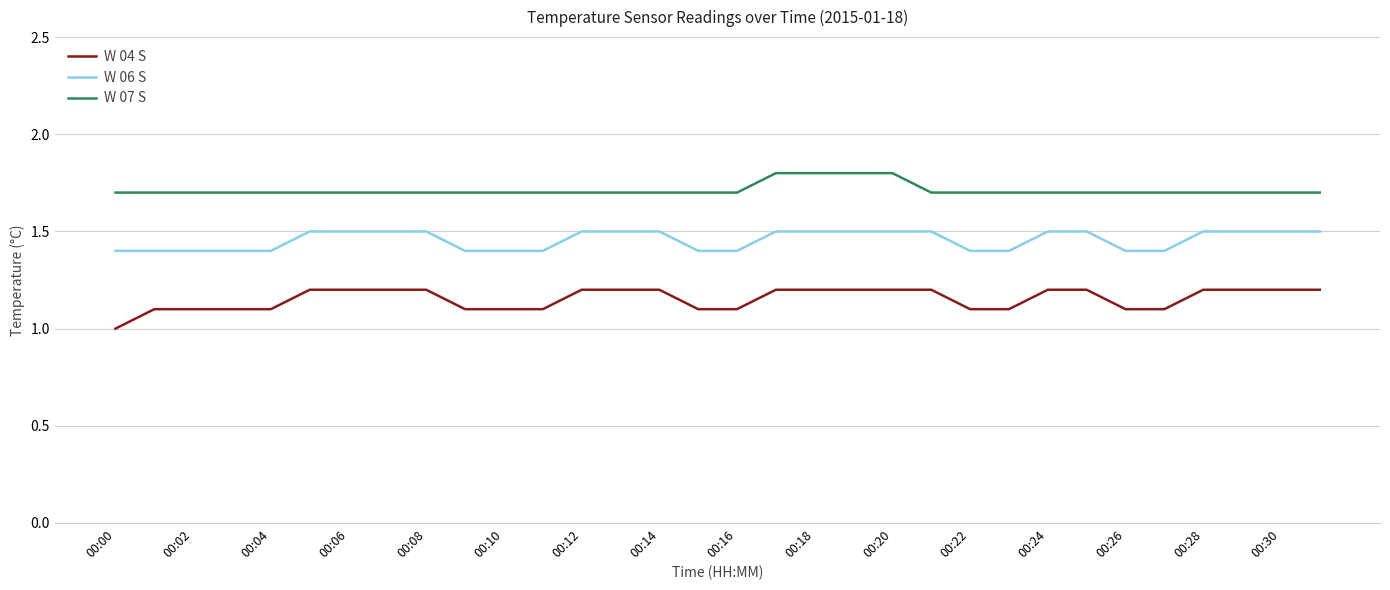

Which series has the largest total across all categories?

W 07 S